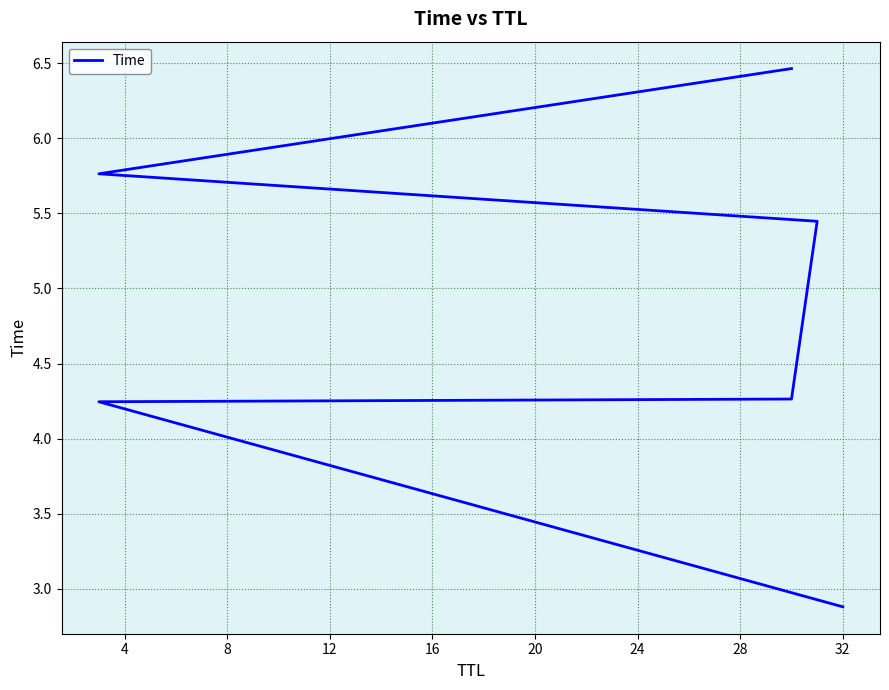

What is the maximum value shown in the chart?

6.5